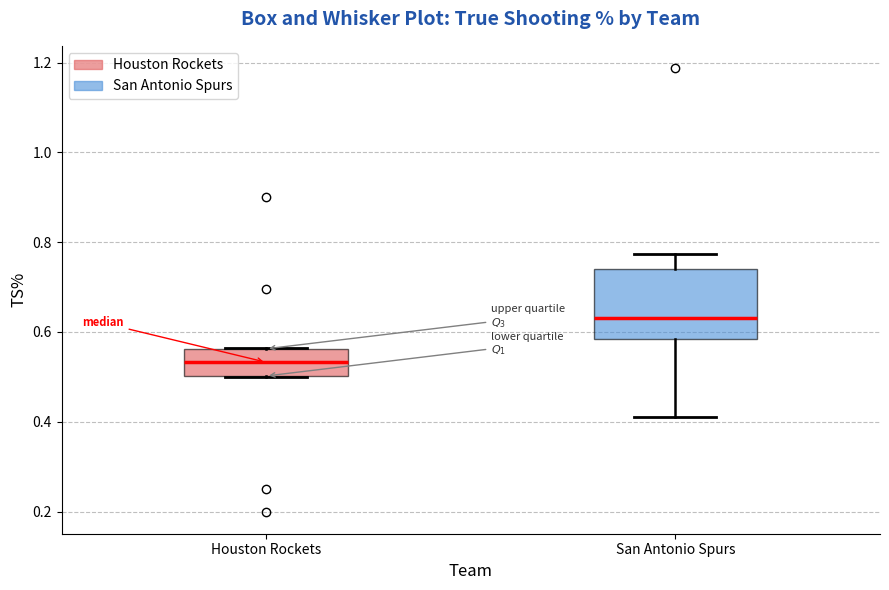

Where is the lower edge of the box for Houston Rockets on the y-axis? The values are not printed on the chart, so give them approximately, as read against the axis.

0.50